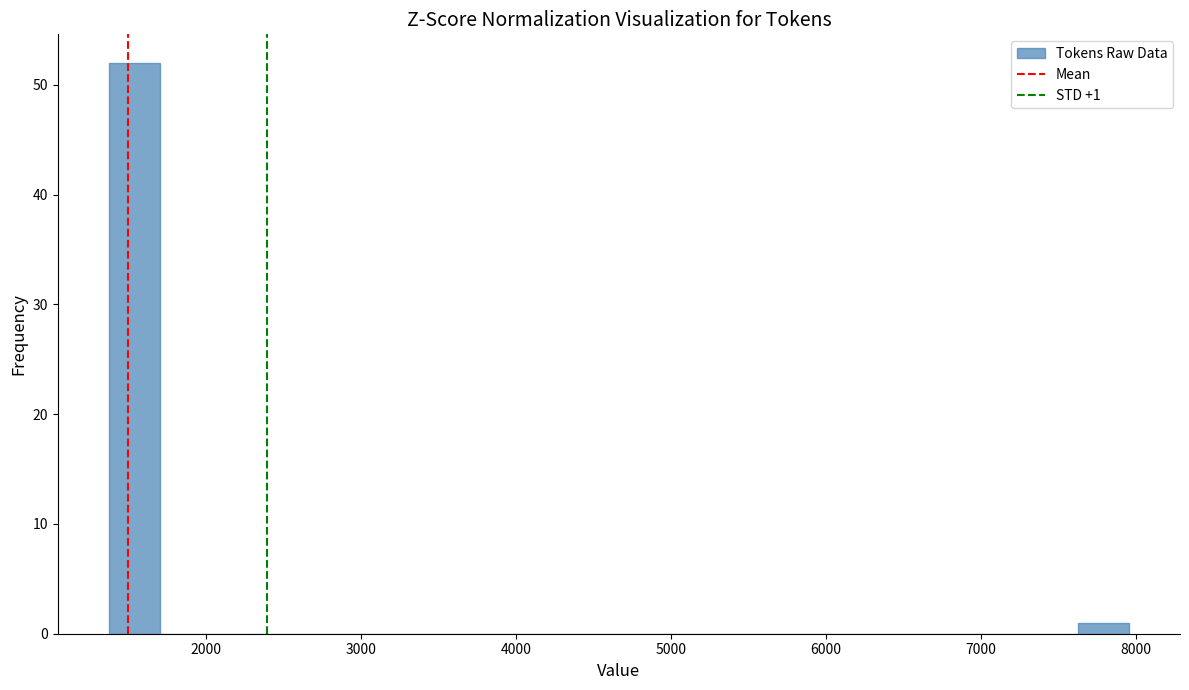

Around what value on the x-axis is the tallest bar? Give the approximate position of its centre, as read against the axis.

1500